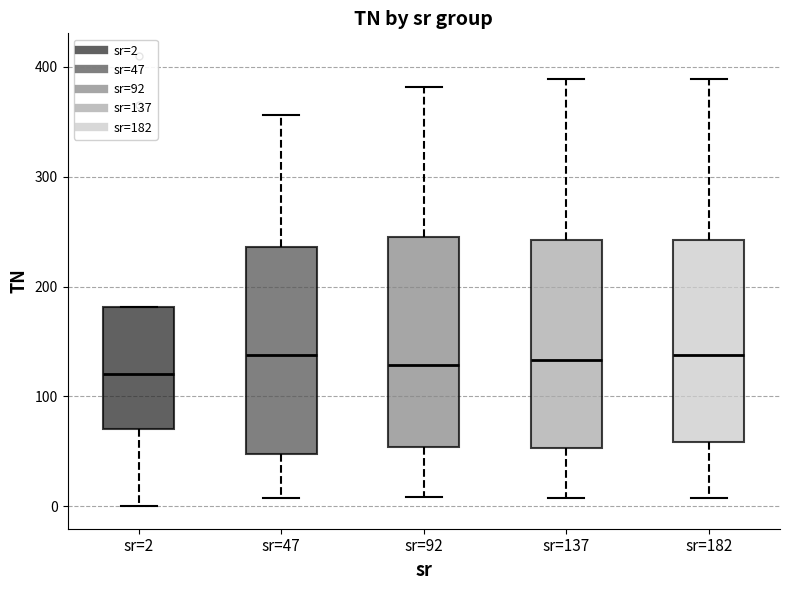

Where does the median line of the box for sr=137 sit on the y-axis? The values are not printed on the chart, so give them approximately, as read against the axis.

130